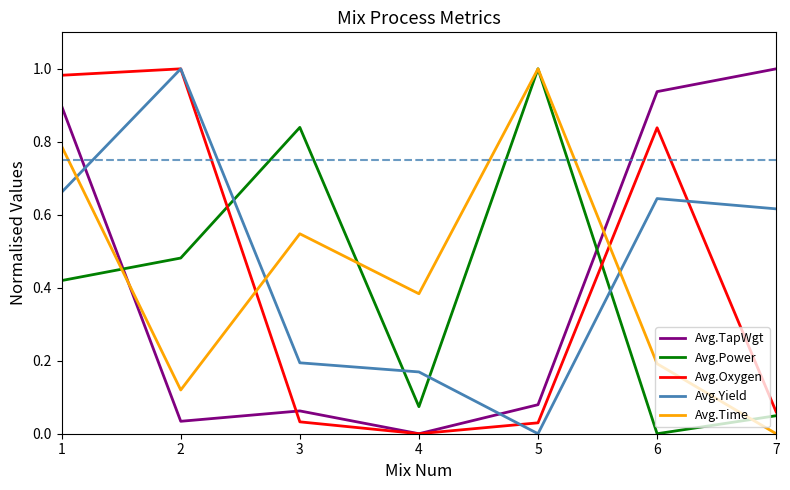

Is it true that Avg.Yield equals 0.1 at 3?

False